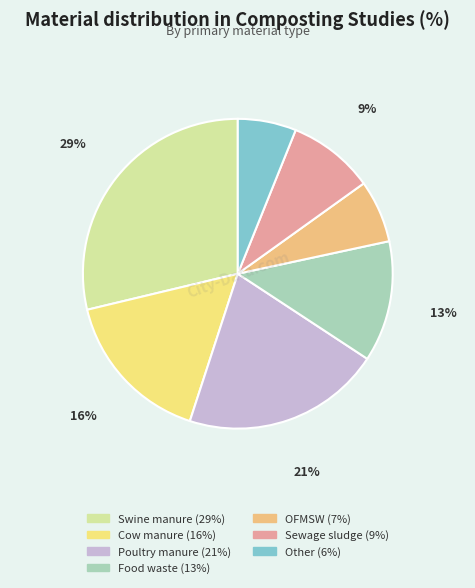

What is the smallest slice in the pie chart?

Other